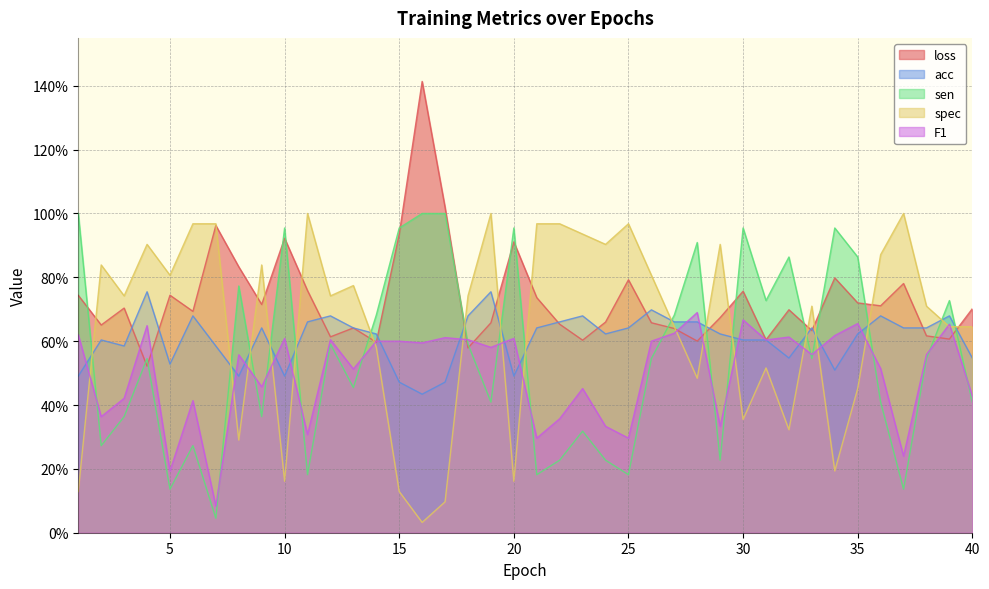

What is the total value across all series at 26?

3.3